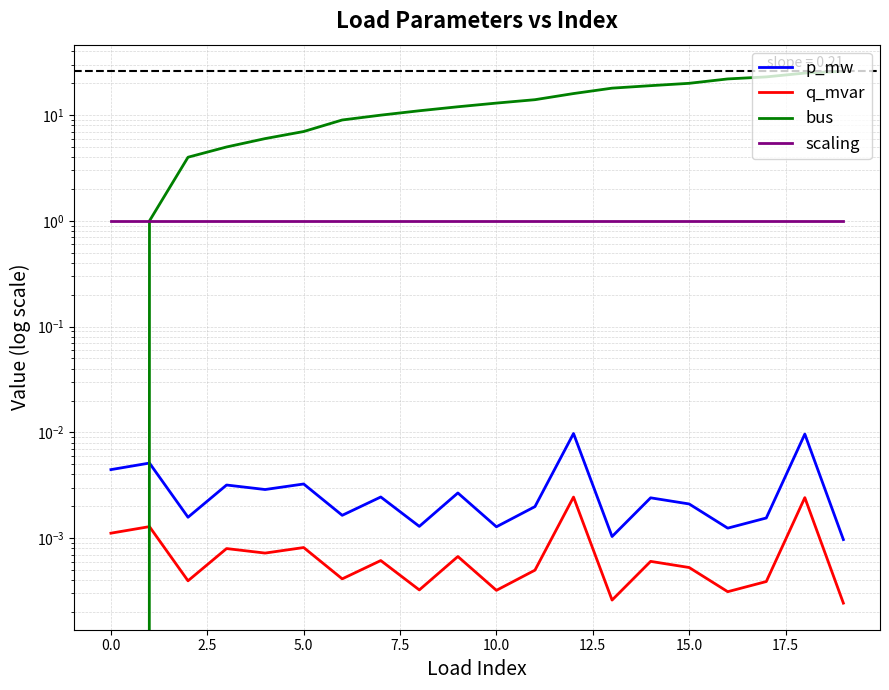

How many lines are shown in the chart?

4